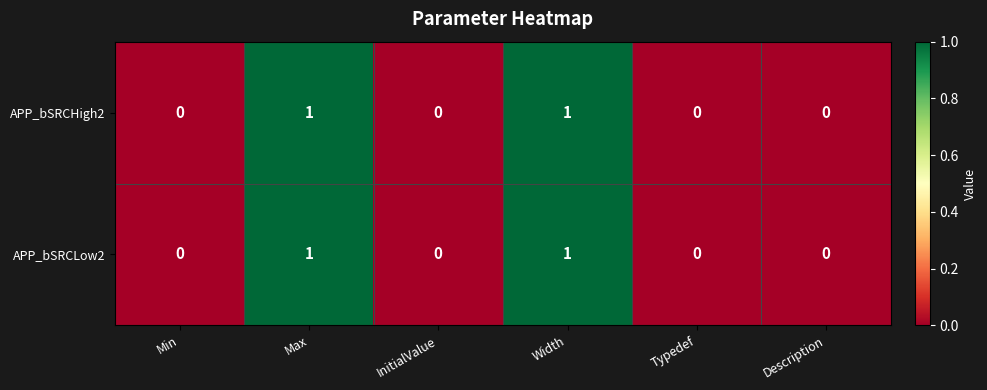

Is it true that APP_bSRCHigh2 equals -1 at InitialValue?

False